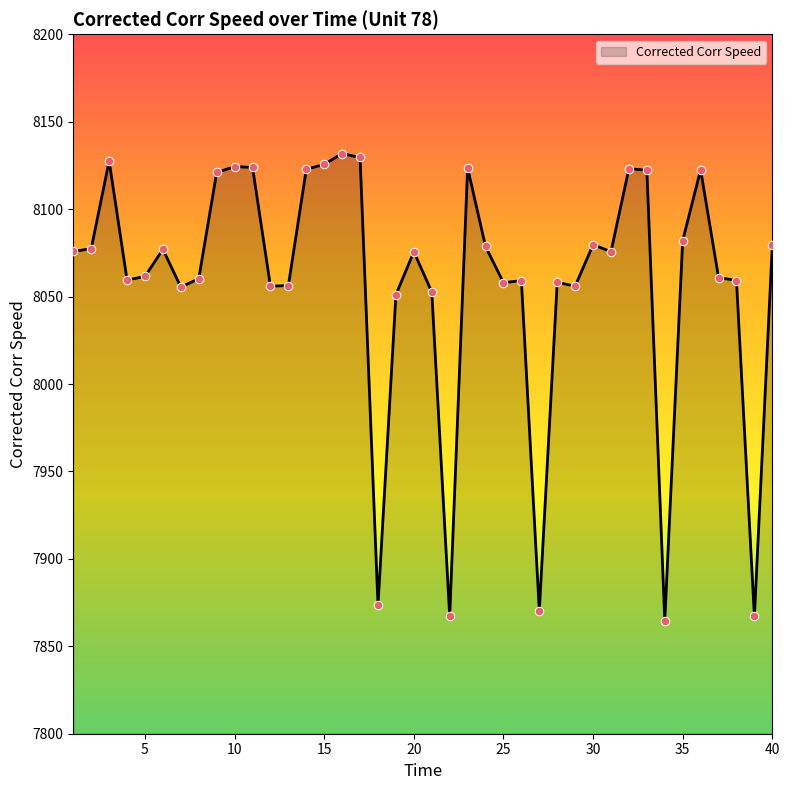

What is the maximum value shown in the chart?

8131.8